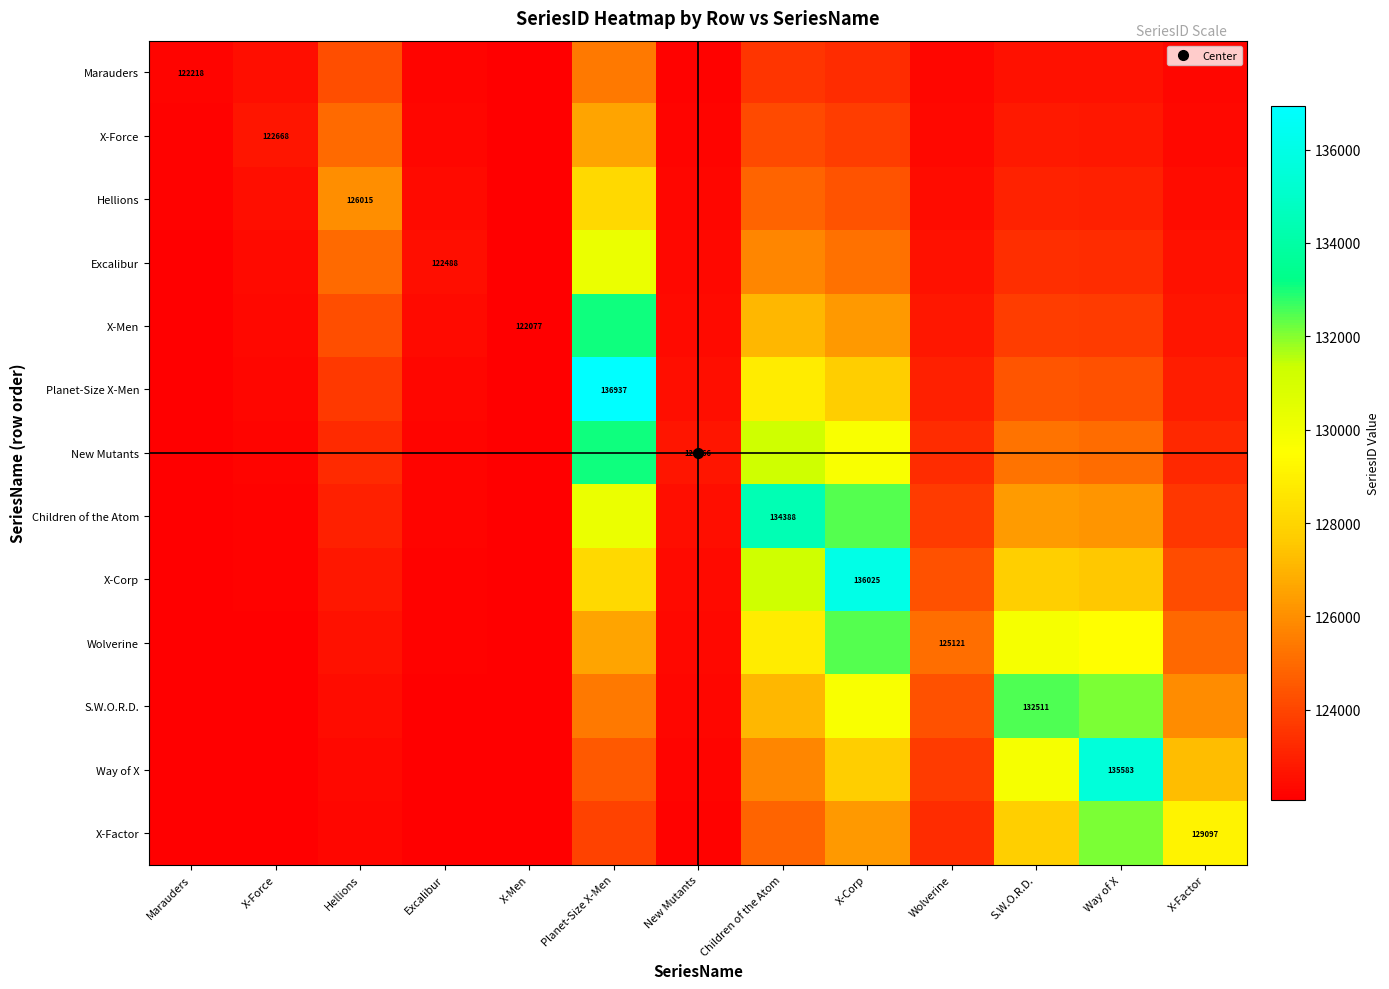

What is the difference between the highest and lowest values at Planet-Size X-Men?

13040.3